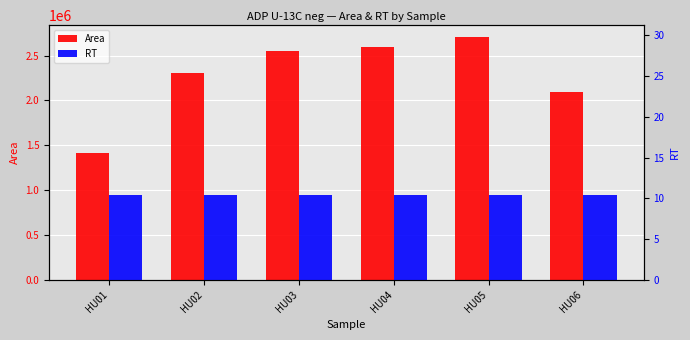

Read the Area value at HU06.

2094789.0